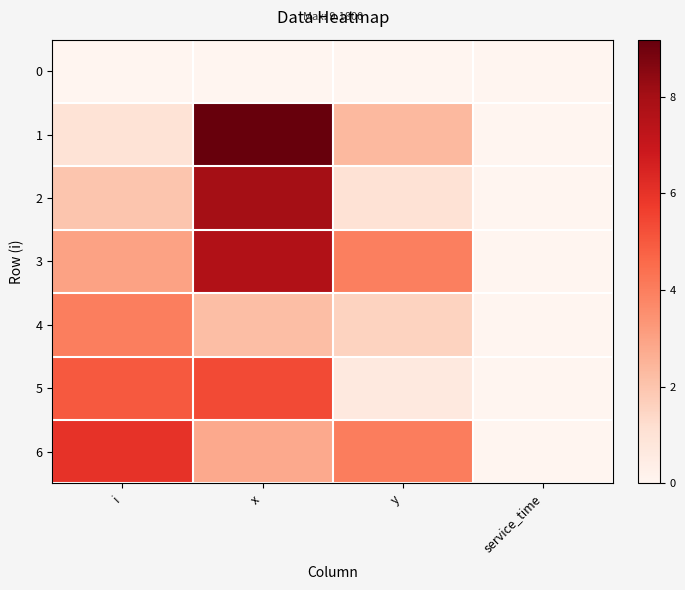

At how many categories does at least one series exceed 5?

2